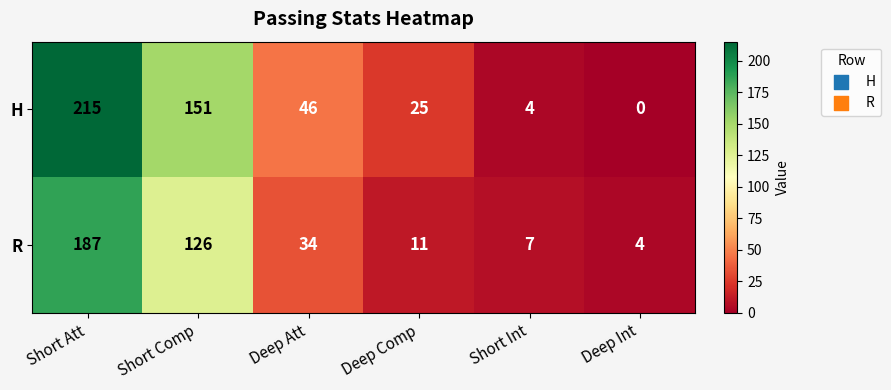

List the series in order of their peak value, lowest first.

R, H